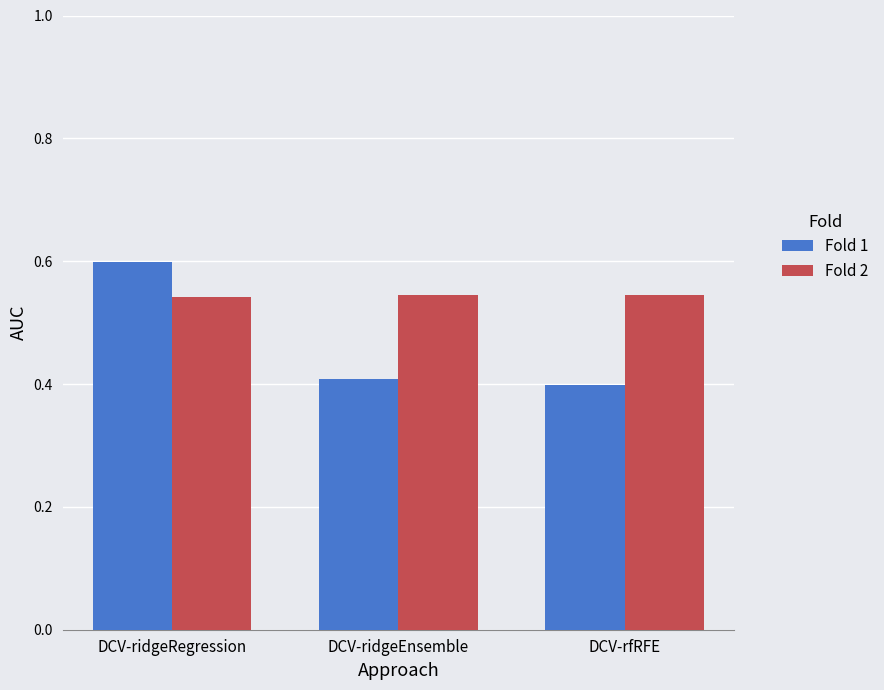

Rank the series by their maximum value, from highest to lowest.

Fold 1, Fold 2